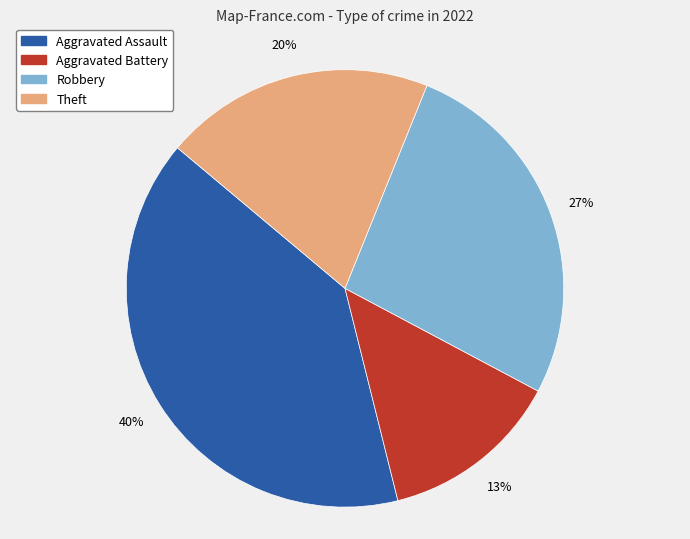

The Theft slice represents 9% of the pie. True or false?

False